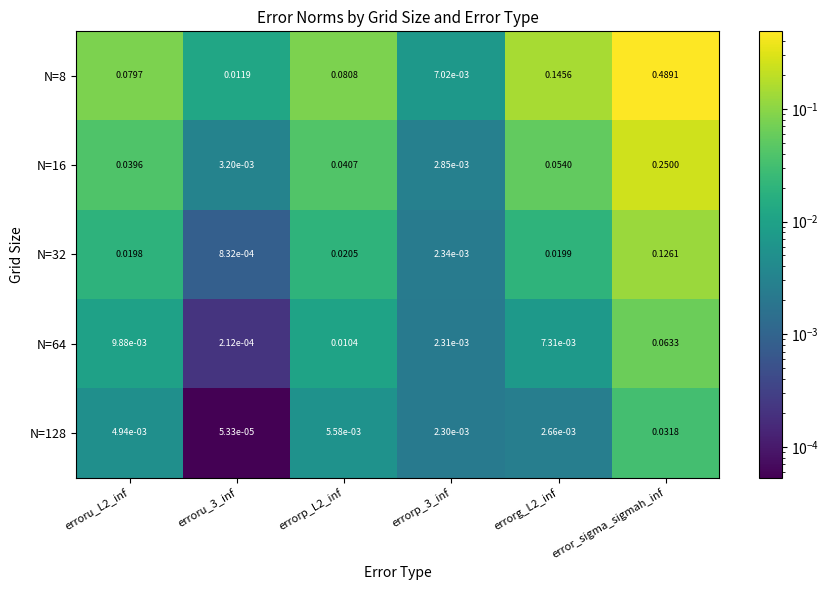

Between erroru_L2_inf and errorp_3_inf, which series saw the biggest shift?

N=8